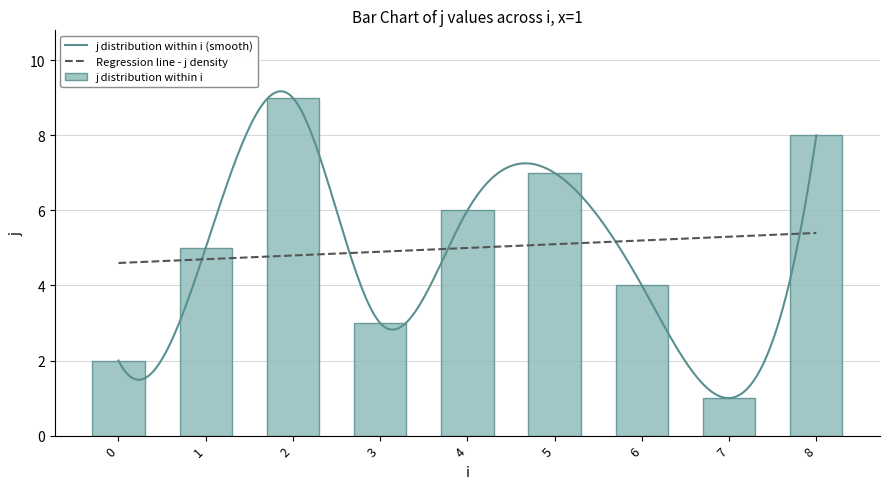

What is the greatest value displayed?

9